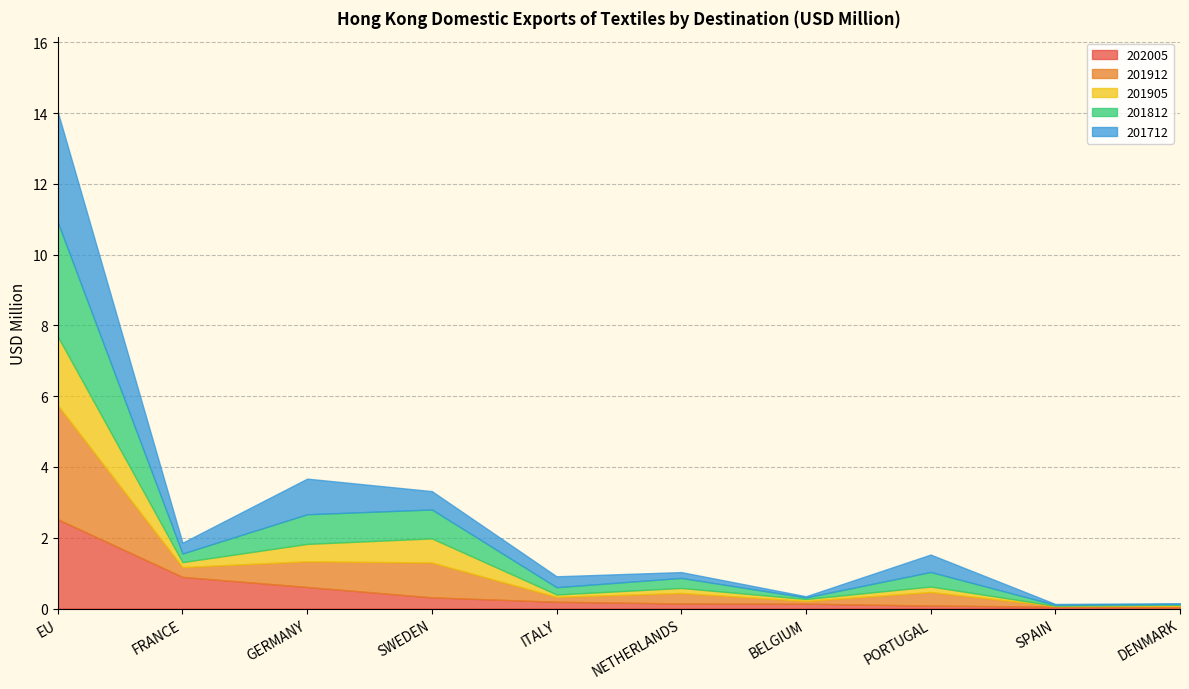

What is the sum of the 201712 values at PORTUGAL and ITALY?

0.8